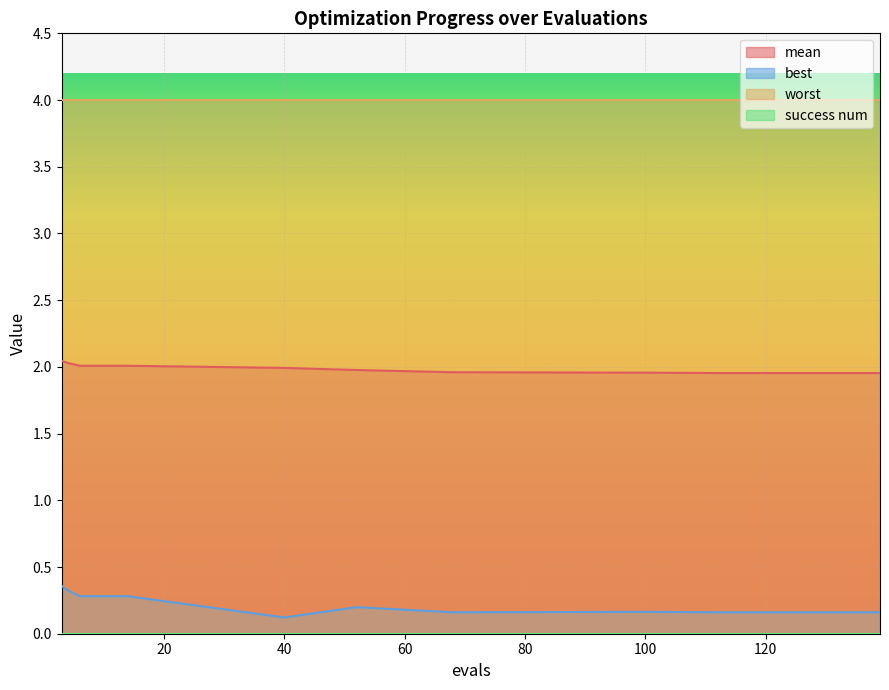

Does the chart display data point markers on the line(s)?

No